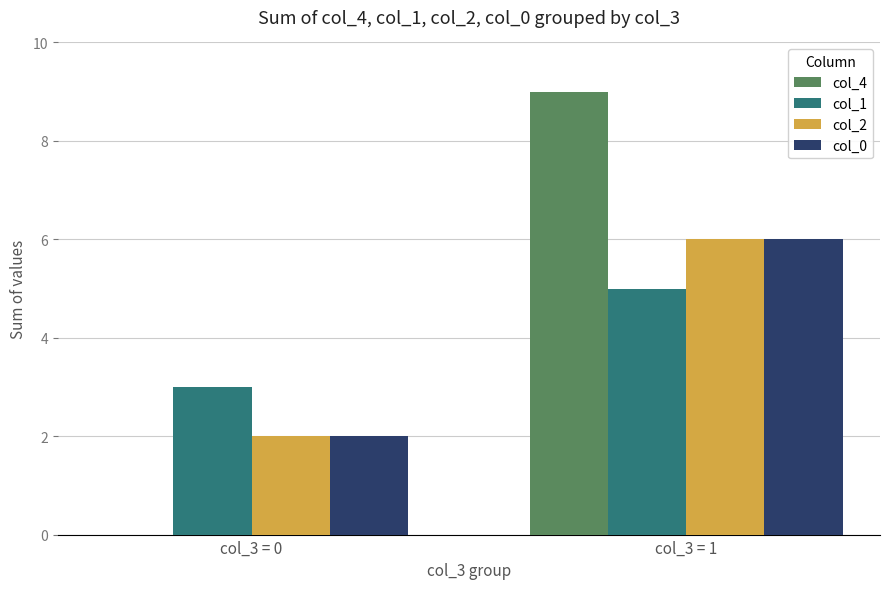

How many groups of bars are there?

2